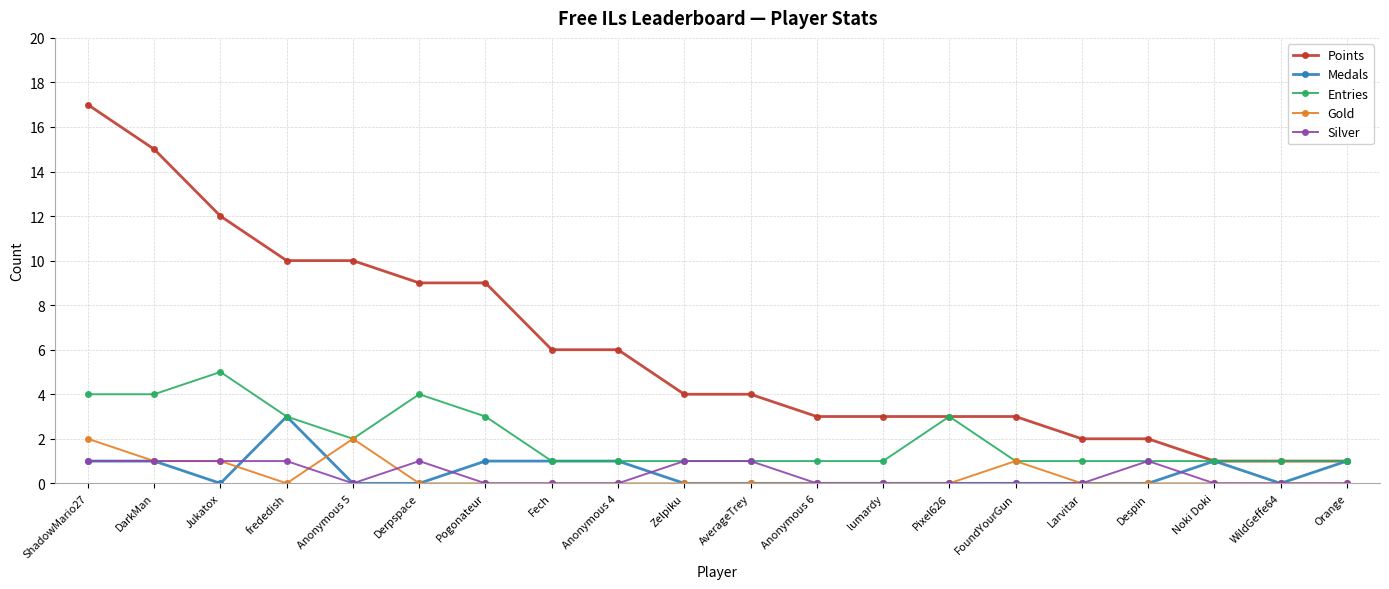

Reading left to right, list all the values displayed in this chart.

Points: ShadowMario27=17	DarkMan=15	Jukatox=12	frededish=10	Anonymous 5=10	Derpspace=9	Pogonateur=9	Fech=6	Anonymous 4=6	Zelpiku=4	AverageTrey=4	Anonymous 6=3	lumardy=3	Pixel626=3	FoundYourGun=3	Larvitar=2	Despin=2	Noki Doki=1	WildGeffe64=1	Orange=1
Medals: ShadowMario27=1	DarkMan=1	Jukatox=0	frededish=3	Anonymous 5=0	Derpspace=0	Pogonateur=1	Fech=1	Anonymous 4=1	Zelpiku=0	AverageTrey=0	Anonymous 6=0	lumardy=0	Pixel626=0	FoundYourGun=0	Larvitar=0	Despin=0	Noki Doki=1	WildGeffe64=0	Orange=1
Entries: ShadowMario27=4	DarkMan=4	Jukatox=5	frededish=3	Anonymous 5=2	Derpspace=4	Pogonateur=3	Fech=1	Anonymous 4=1	Zelpiku=1	AverageTrey=1	Anonymous 6=1	lumardy=1	Pixel626=3	FoundYourGun=1	Larvitar=1	Despin=1	Noki Doki=1	WildGeffe64=1	Orange=1
Gold: ShadowMario27=2	DarkMan=1	Jukatox=1	frededish=0	Anonymous 5=2	Derpspace=0	Pogonateur=0	Fech=0	Anonymous 4=0	Zelpiku=0	AverageTrey=0	Anonymous 6=0	lumardy=0	Pixel626=0	FoundYourGun=1	Larvitar=0	Despin=0	Noki Doki=0	WildGeffe64=0	Orange=0
Silver: ShadowMario27=1	DarkMan=1	Jukatox=1	frededish=1	Anonymous 5=0	Derpspace=1	Pogonateur=0	Fech=0	Anonymous 4=0	Zelpiku=1	AverageTrey=1	Anonymous 6=0	lumardy=0	Pixel626=0	FoundYourGun=0	Larvitar=0	Despin=1	Noki Doki=0	WildGeffe64=0	Orange=0